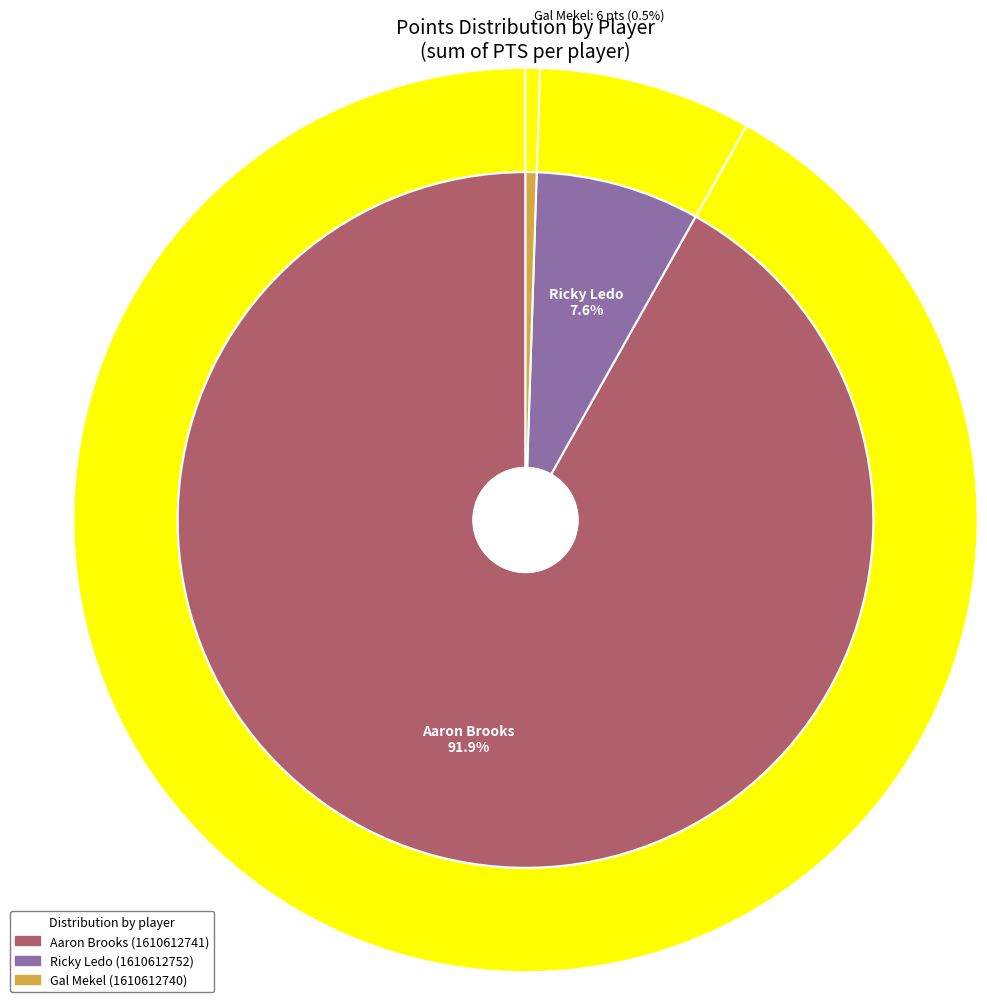

Between Ricky Ledo and Aaron Brooks, which is larger?

Aaron Brooks